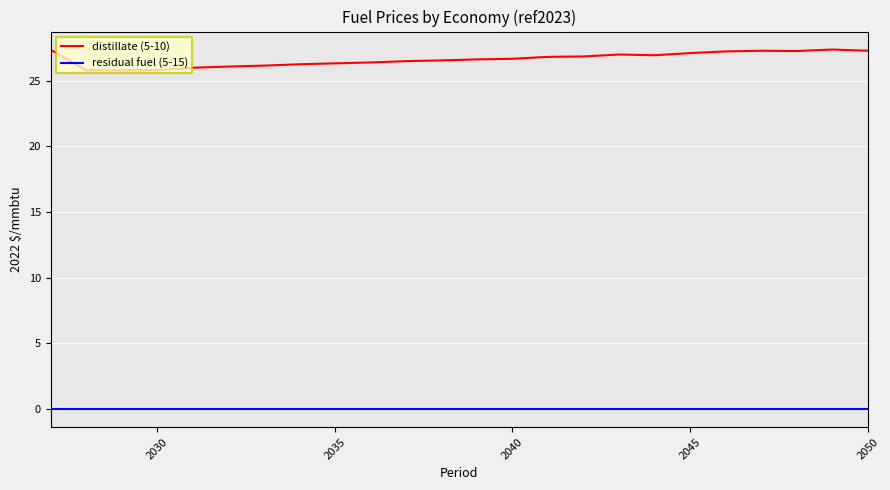

What is the minimum value for distillate (5-10)?

25.8